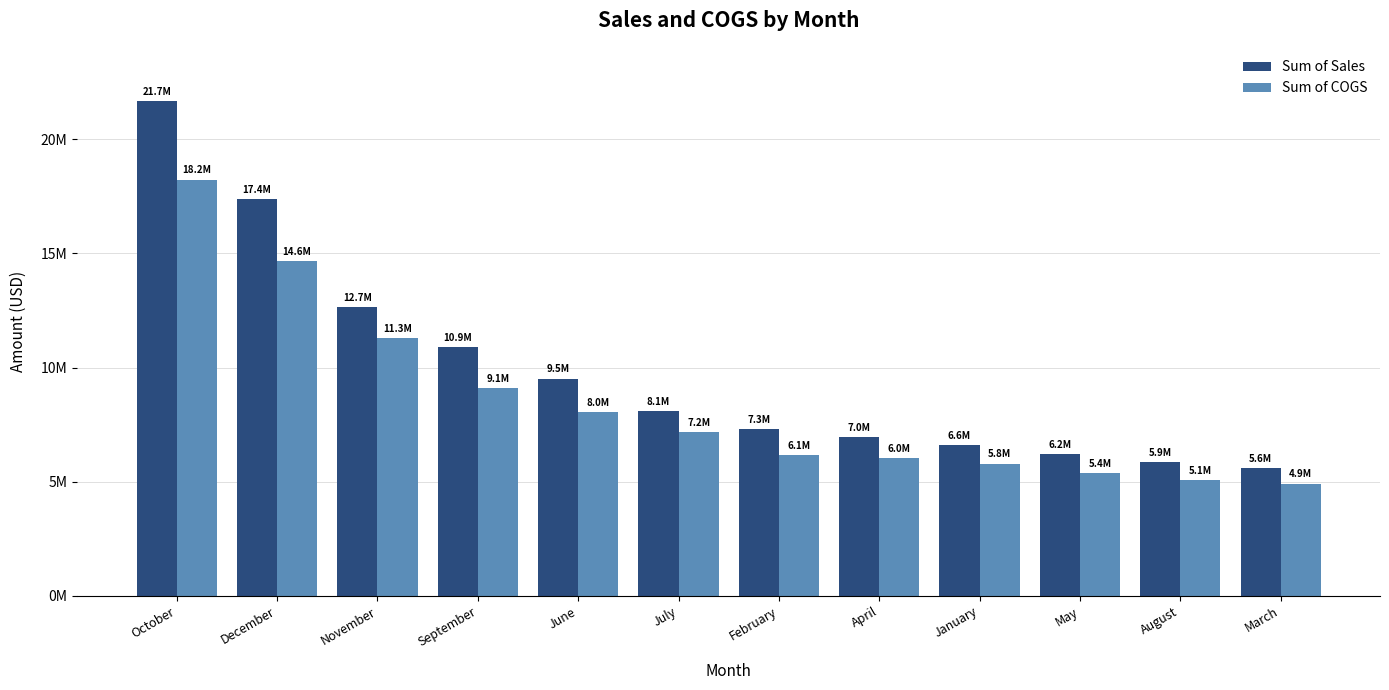

Does the chart contain stacked bars?

No